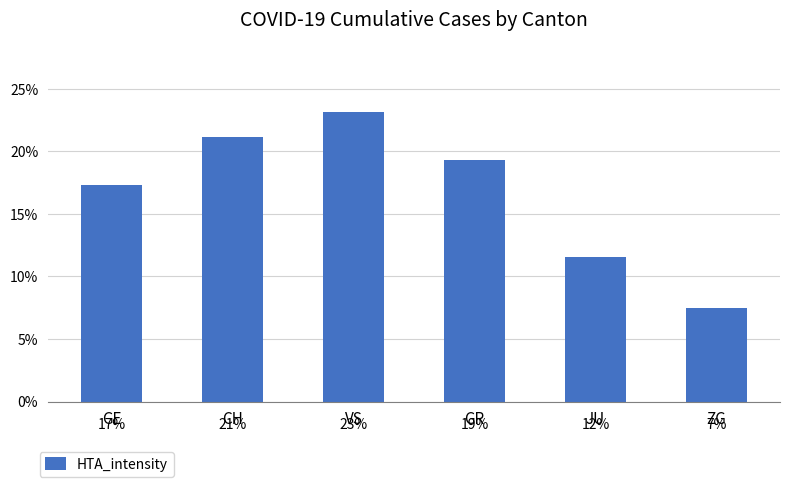

Are the bars horizontal?

No